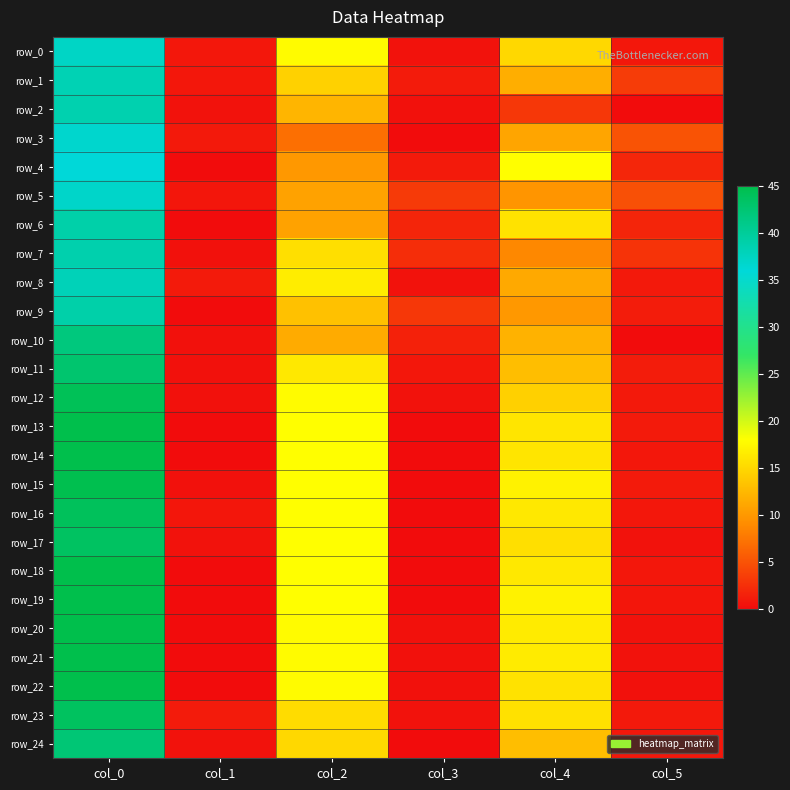

What is the difference between the second highest and minimum values in the row_12 series?

17.2